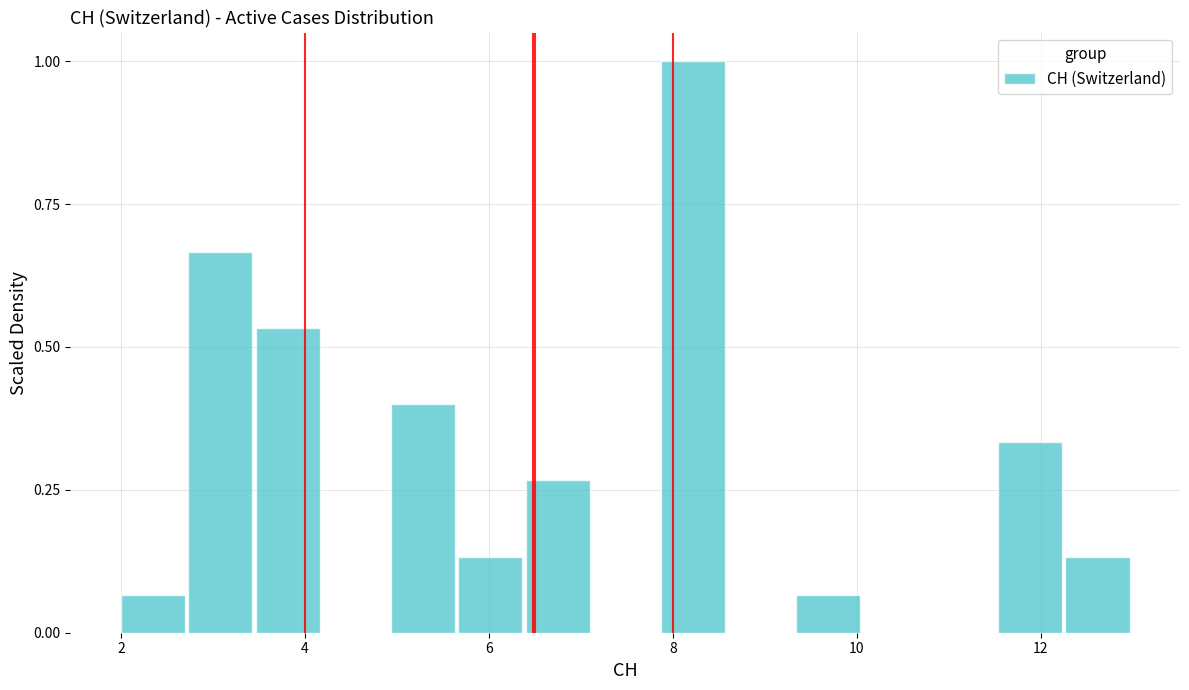

Around what value on the x-axis is the tallest bar? Give the approximate position of its centre, as read against the axis.

8.2